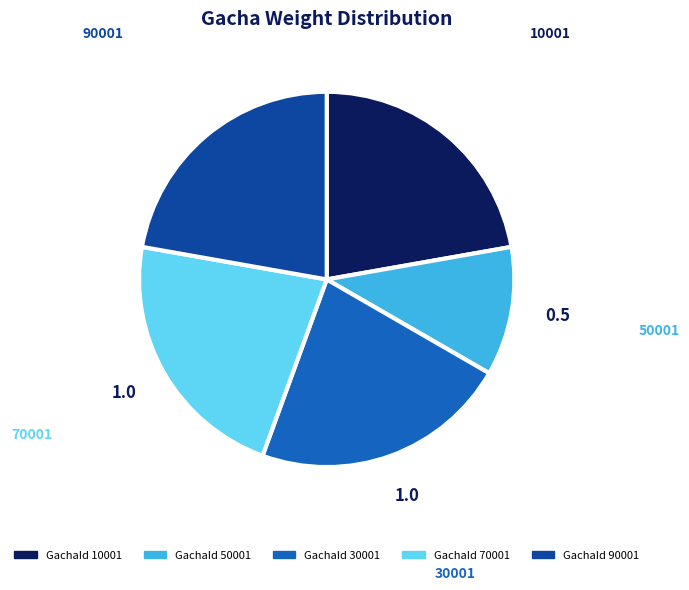

Is there any slice that represents more than half of the pie?

No